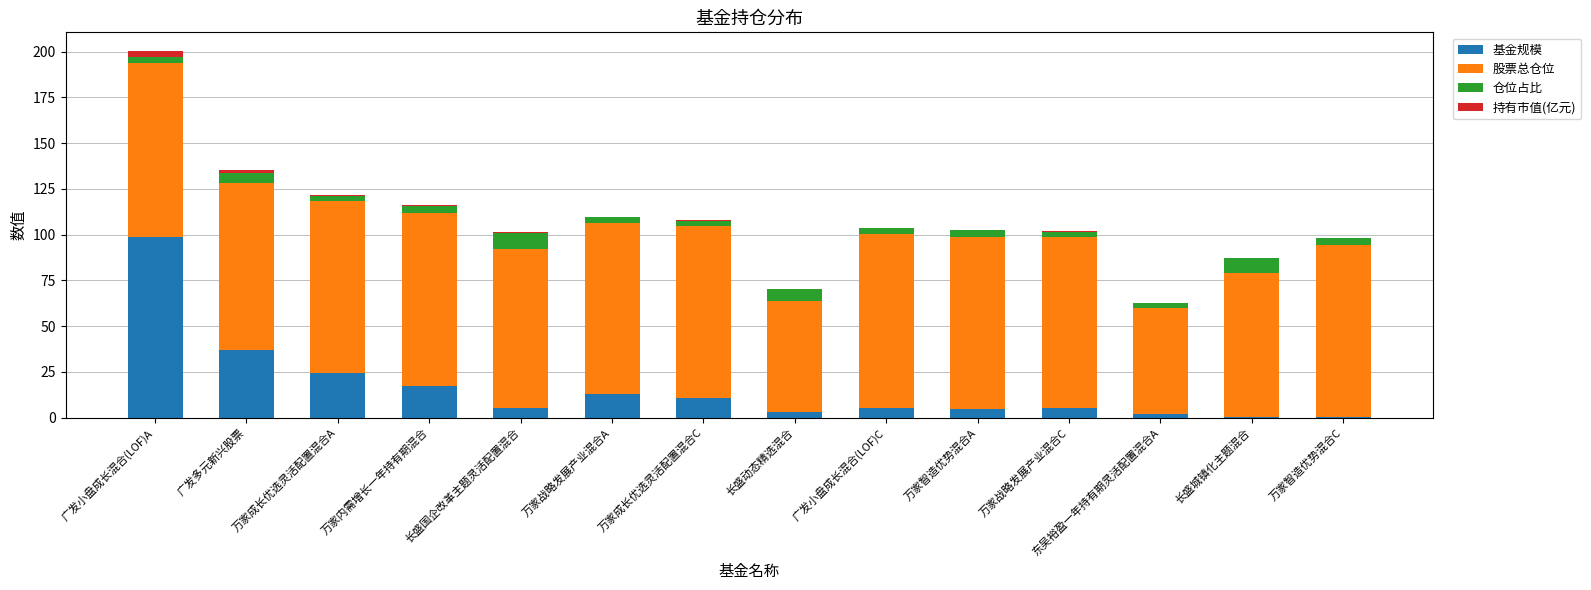

At which category is the sum across all series the highest?

广发小盘成长混合(LOF)A